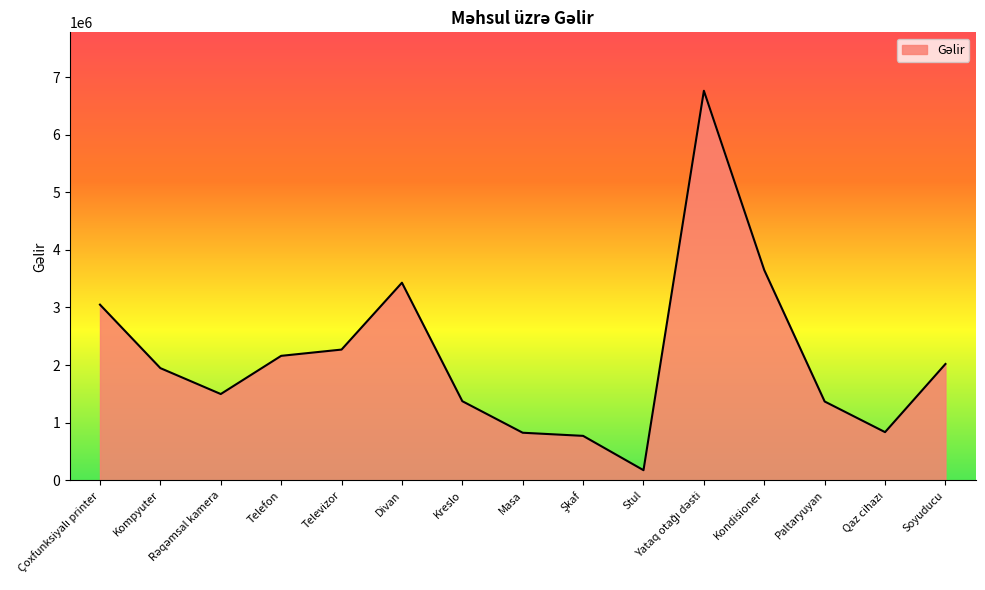

What is the difference between the maximum and minimum values?

6587000